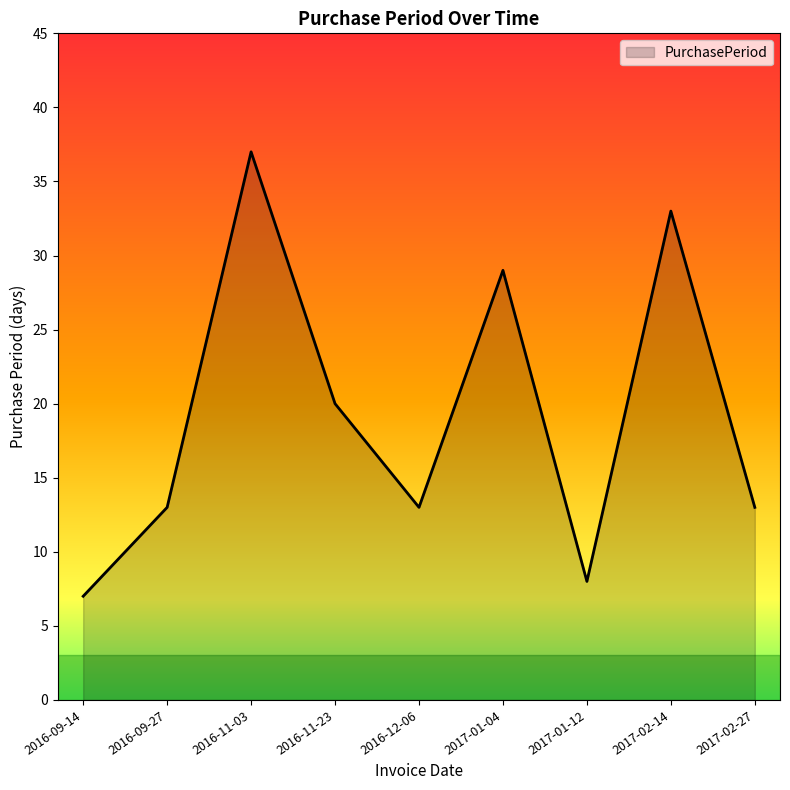

Reading right to left, what are all the values shown in this chart?

13	33	8	29	13	20	37	13	7